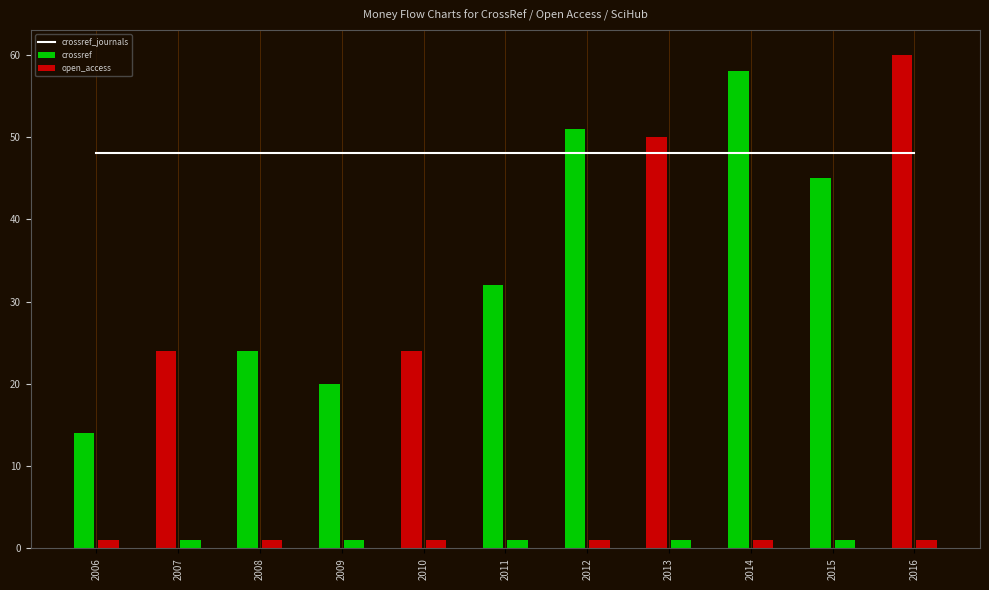

The value of crossref at 2013 is 26. True or false?

False